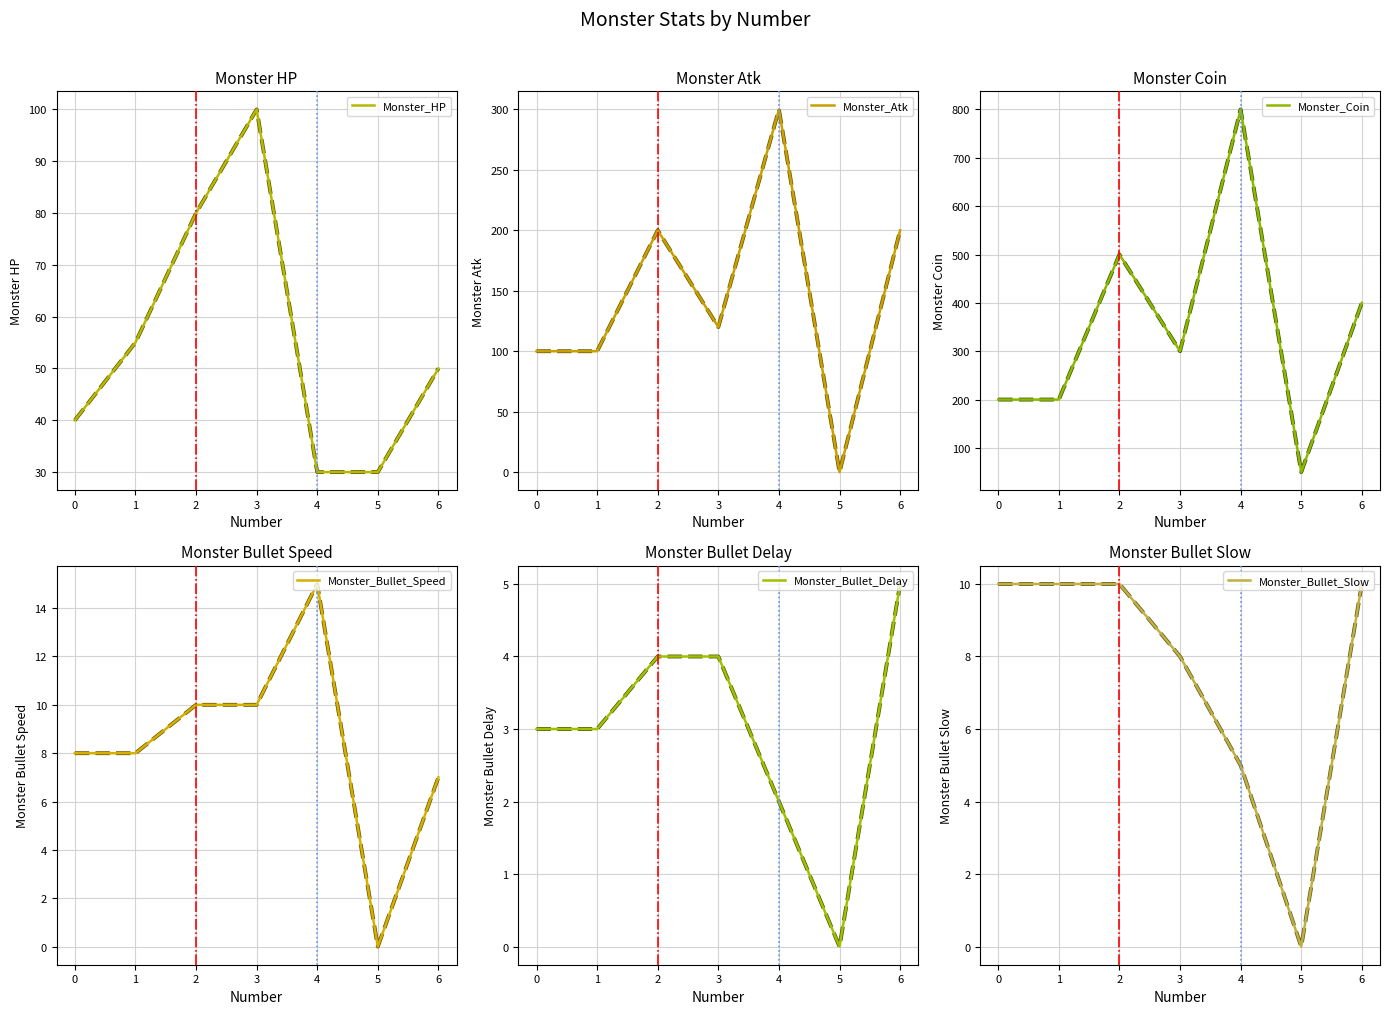

True or false: Monster_Atk has a value of -139 at 5.

False